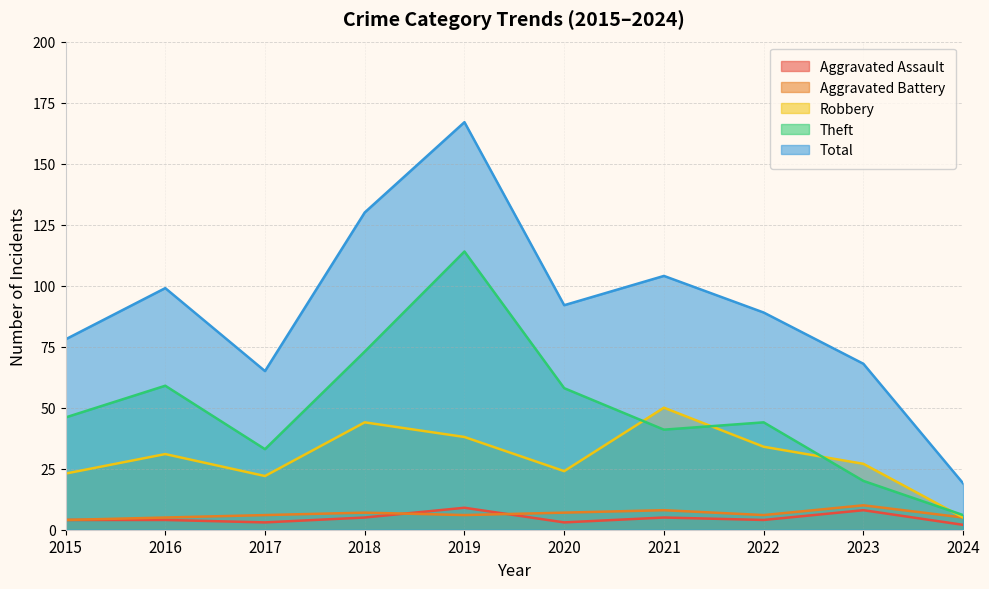

Rank the series at 2019 from lowest to highest value.

Aggravated Battery, Aggravated Assault, Robbery, Theft, Total